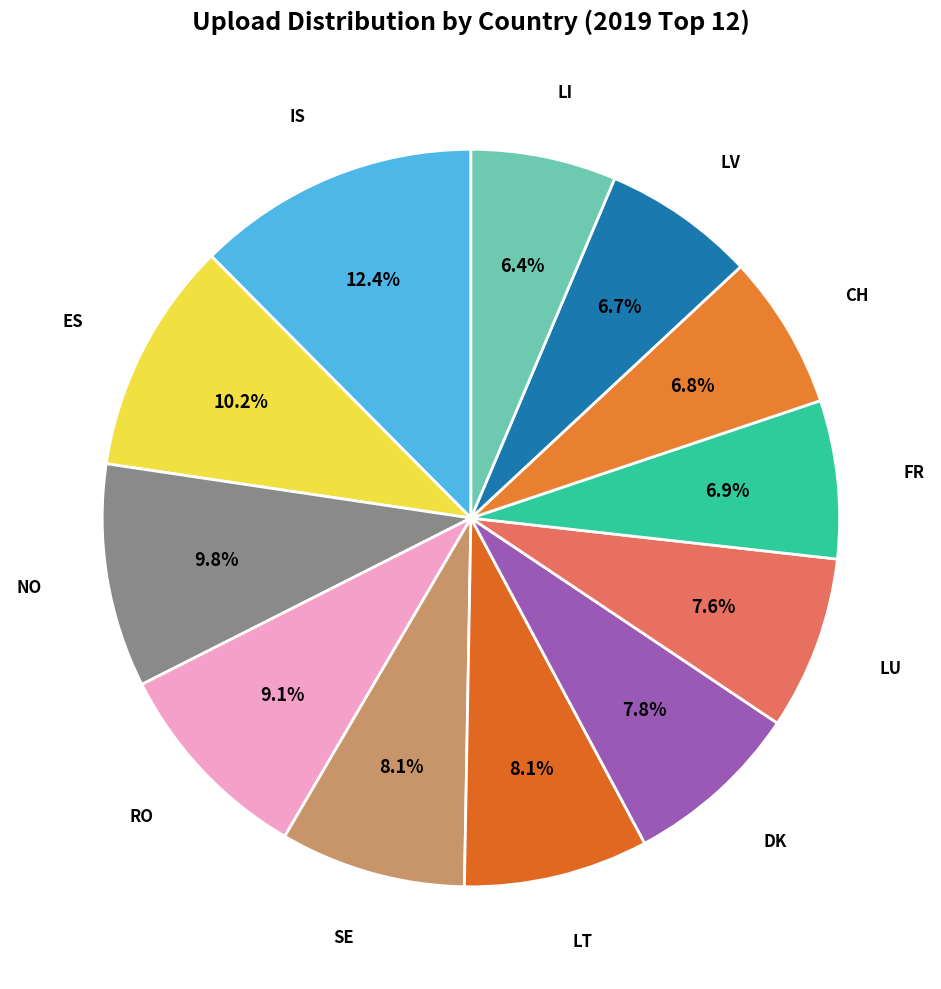

Count the number of slices in the pie.

12